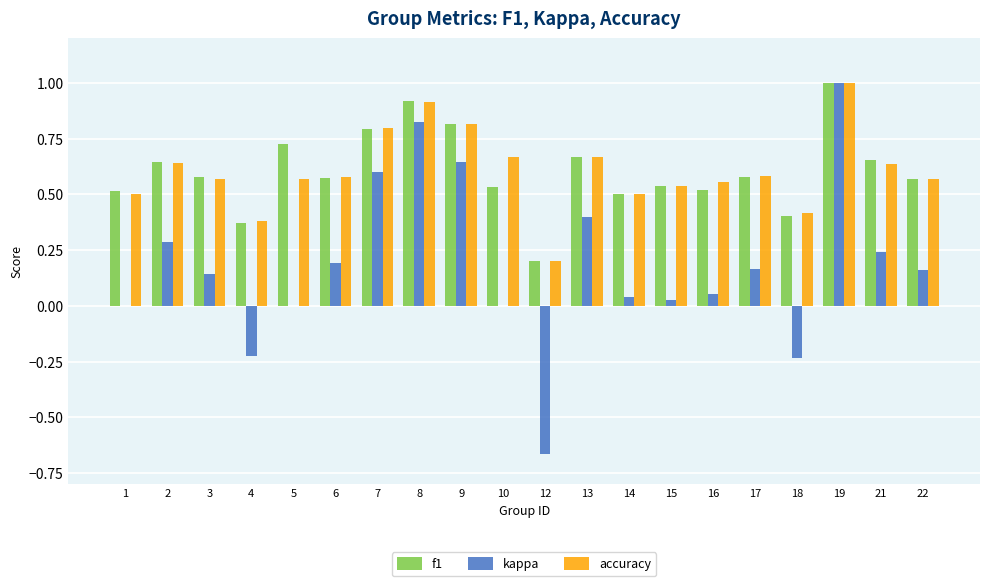

What is the sum of all accuracy values?

12.1